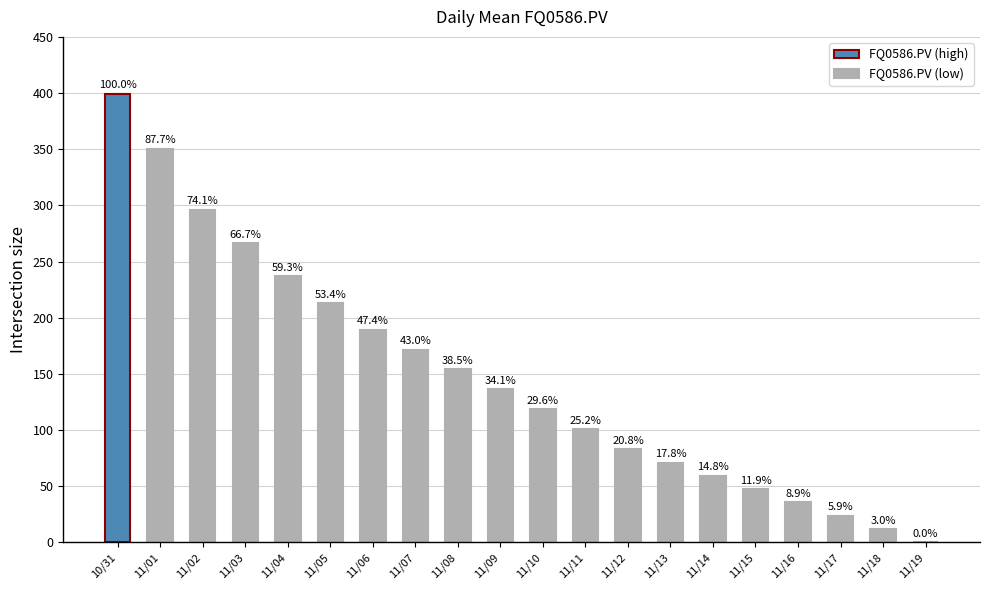

What is the difference between the second highest and second lowest values?

338.5